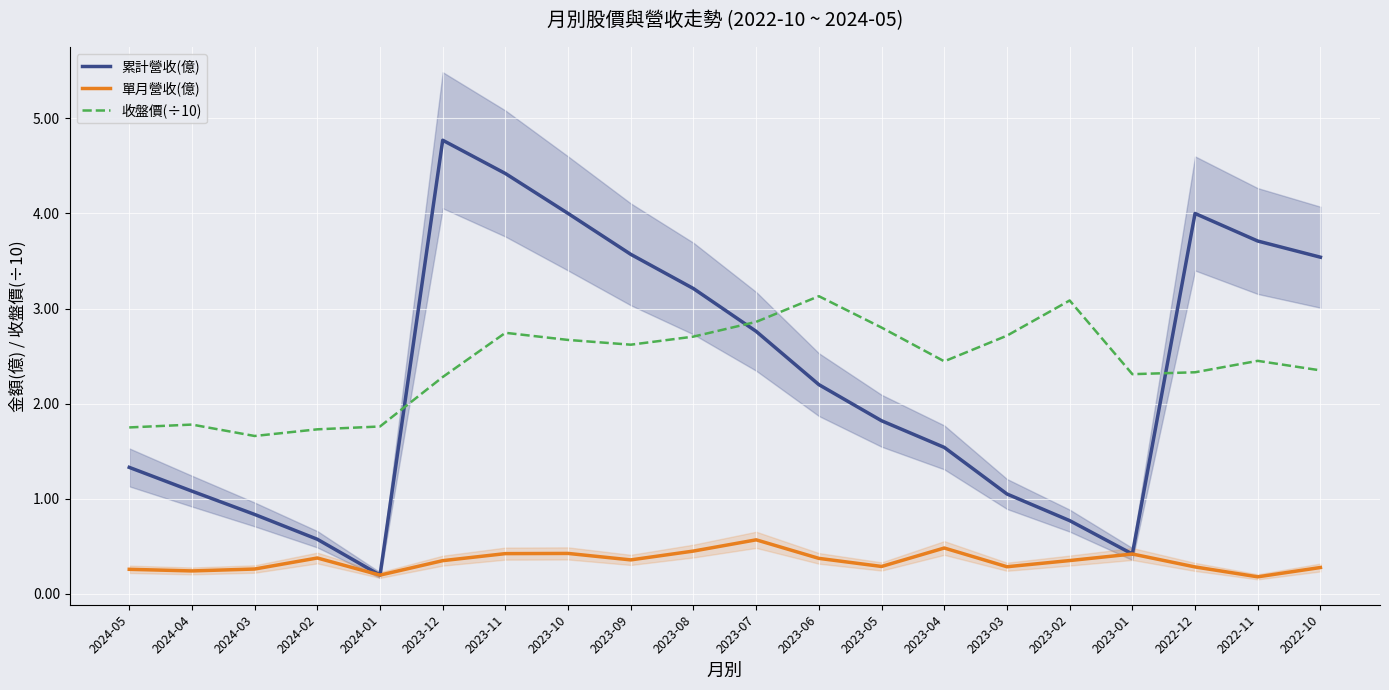

Reading left to right, extract all data points from this chart.

累計營收(億): 2024-05=1.3	2024-04=1.1	2024-03=0.8	2024-02=0.6	2024-01=0.2	2023-12=4.8	2023-11=4.4	2023-10=4.0	2023-09=3.6	2023-08=3.2	2023-07=2.8	2023-06=2.2	2023-05=1.8	2023-04=1.5	2023-03=1.1	2023-02=0.8	2023-01=0.4	2022-12=4.0	2022-11=3.7	2022-10=3.5
單月營收(億): 2024-05=0.3	2024-04=0.2	2024-03=0.3	2024-02=0.4	2024-01=0.2	2023-12=0.3	2023-11=0.4	2023-10=0.4	2023-09=0.4	2023-08=0.5	2023-07=0.6	2023-06=0.4	2023-05=0.3	2023-04=0.5	2023-03=0.3	2023-02=0.3	2023-01=0.4	2022-12=0.3	2022-11=0.2	2022-10=0.3
收盤價(÷10): 2024-05=1.8	2024-04=1.8	2024-03=1.7	2024-02=1.7	2024-01=1.8	2023-12=2.3	2023-11=2.7	2023-10=2.7	2023-09=2.6	2023-08=2.7	2023-07=2.9	2023-06=3.1	2023-05=2.8	2023-04=2.4	2023-03=2.7	2023-02=3.1	2023-01=2.3	2022-12=2.3	2022-11=2.5	2022-10=2.4